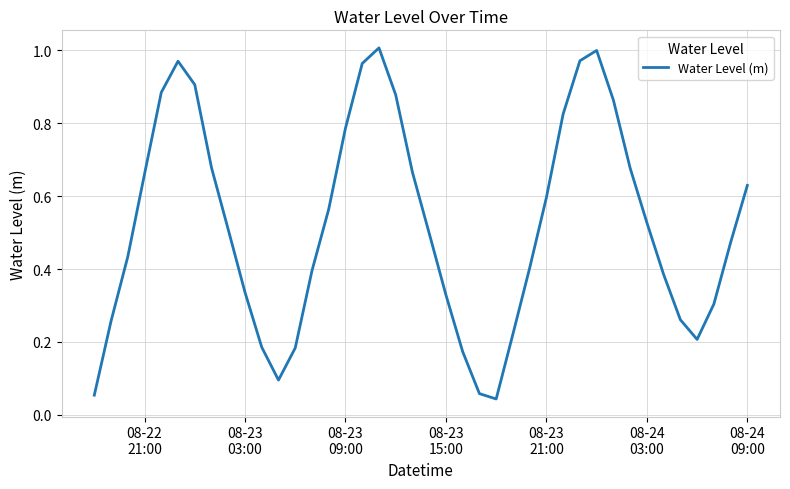

Is this an area chart (filled region under the line)?

No